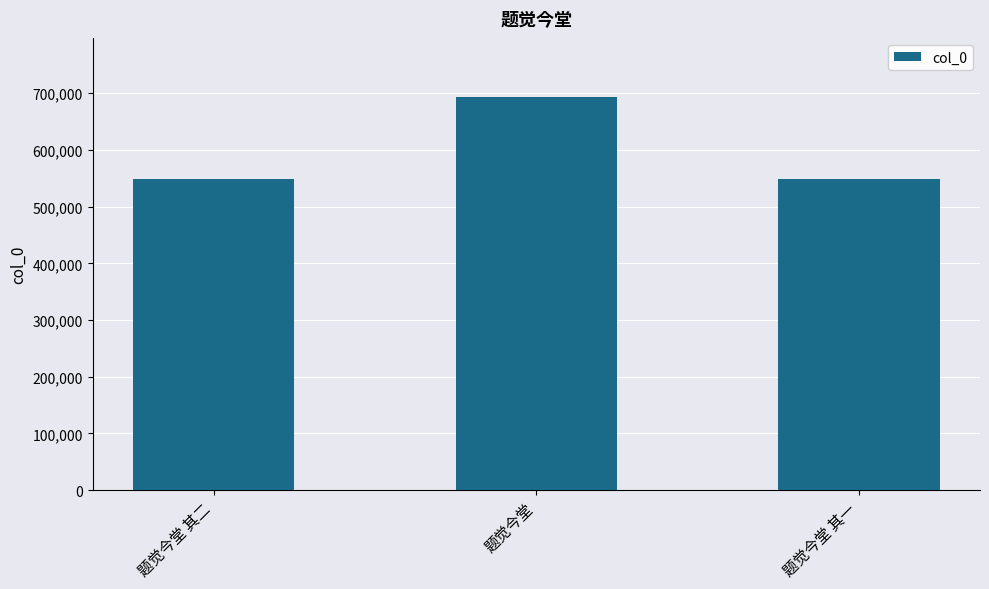

What is the difference between the maximum and minimum values?

143961